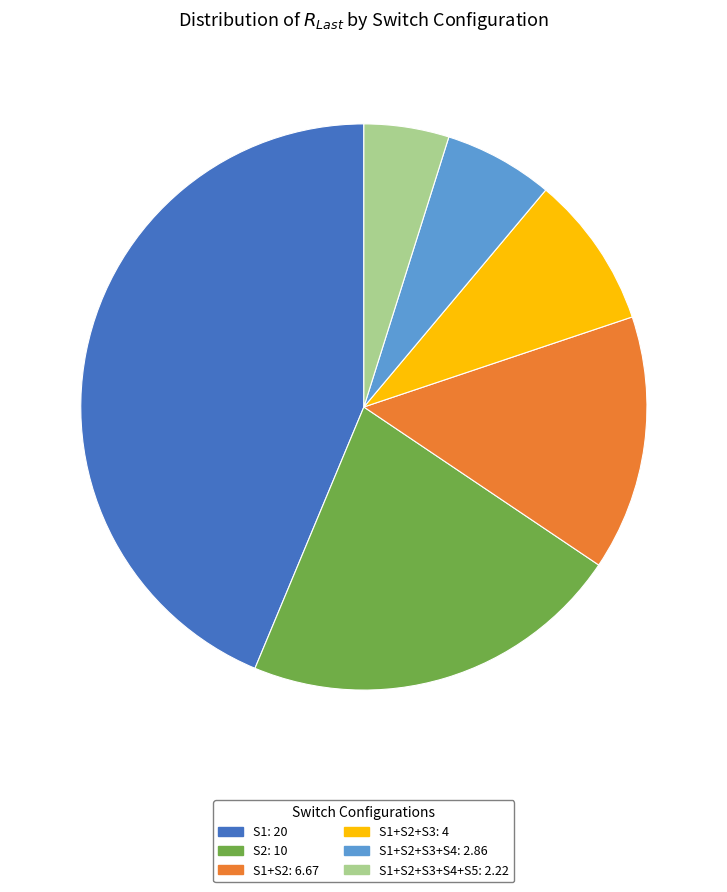

True or false: S1: 20 accounts for 44% of the total.

True